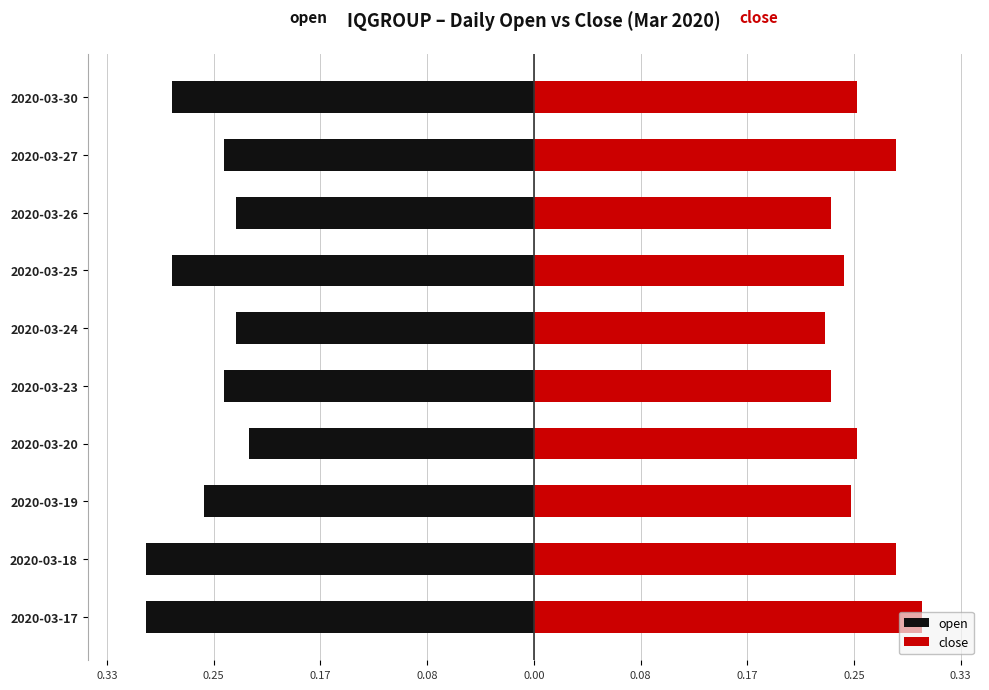

How many close values are between 0 and 1?

10